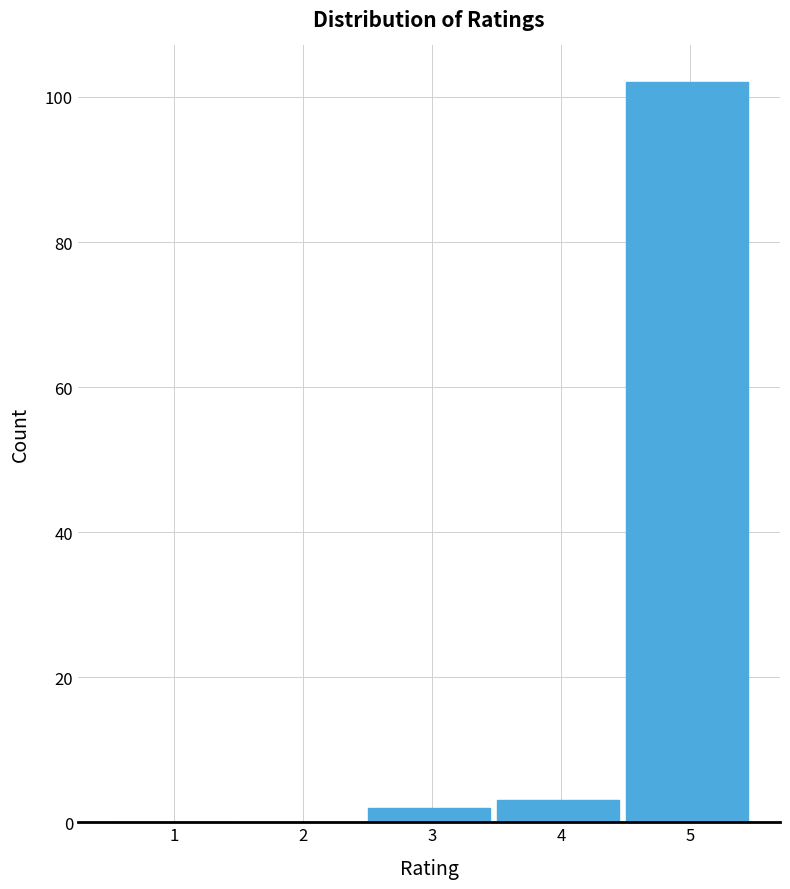

Reading left to right, transcribe all the data shown in this chart.

1=0	2=0	3=2	4=3	5=102